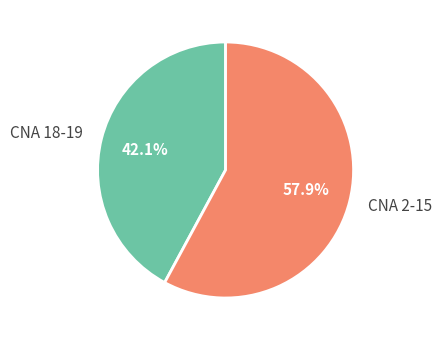

Which slice is the smallest?

CNA 18-19